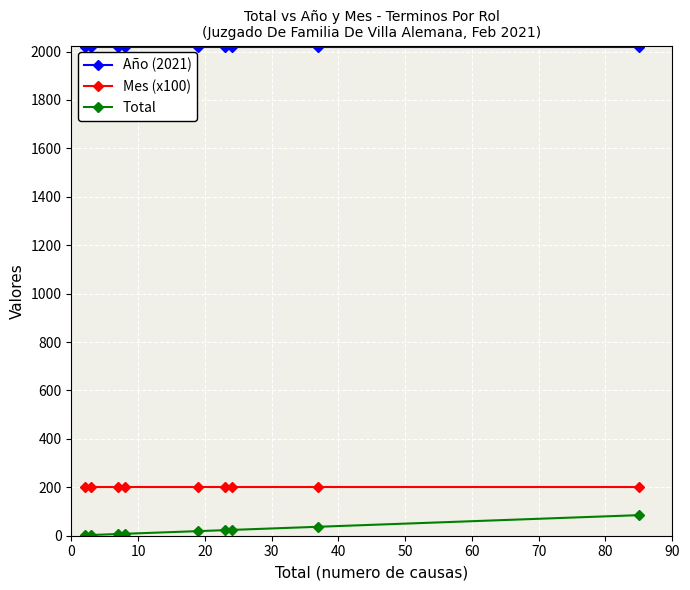

What is the maximum value for Total?

85